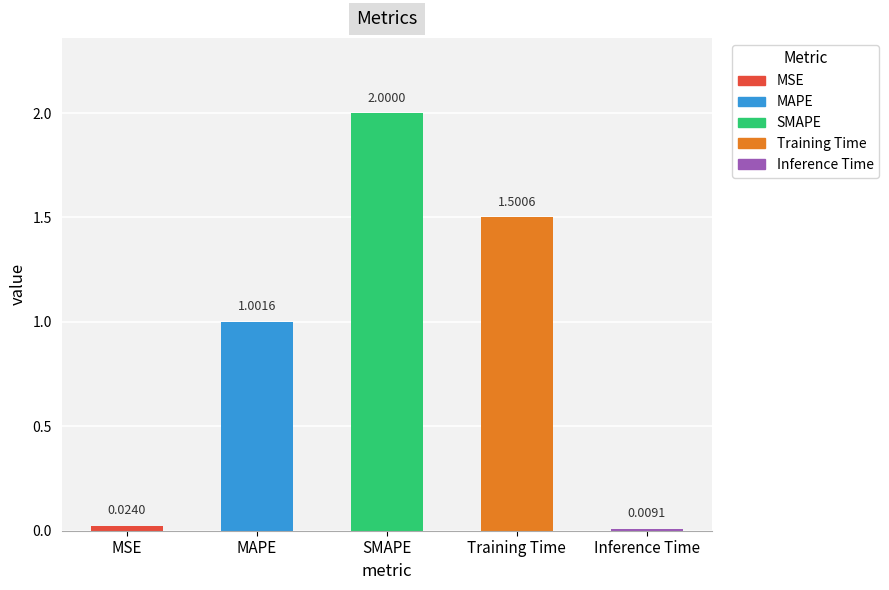

Does the chart contain stacked bars?

No